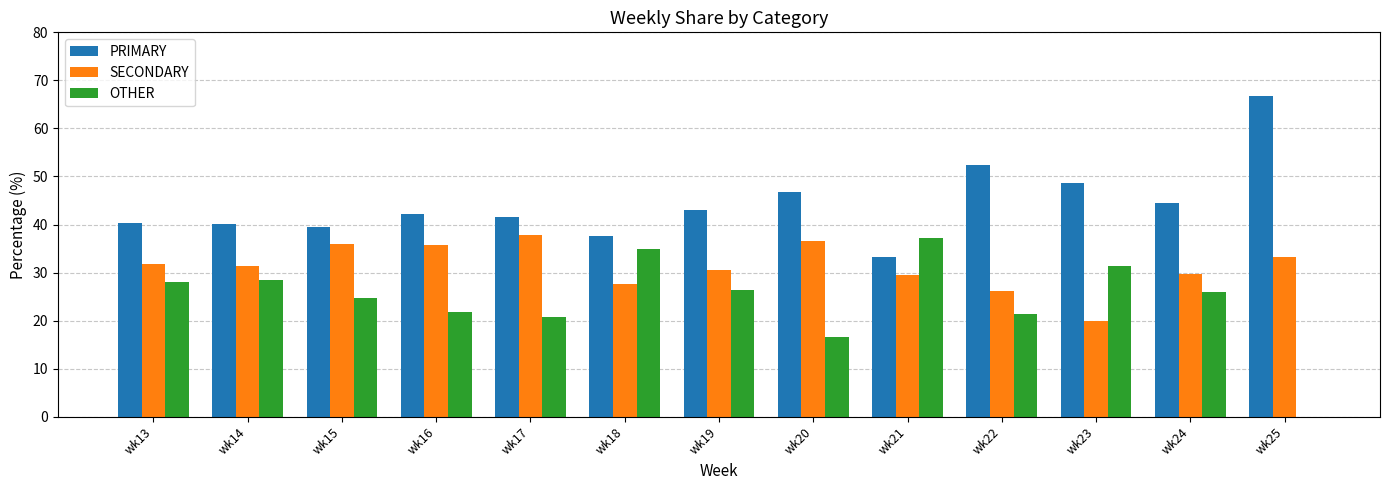

What is the total value across all series at wk20?

100.0